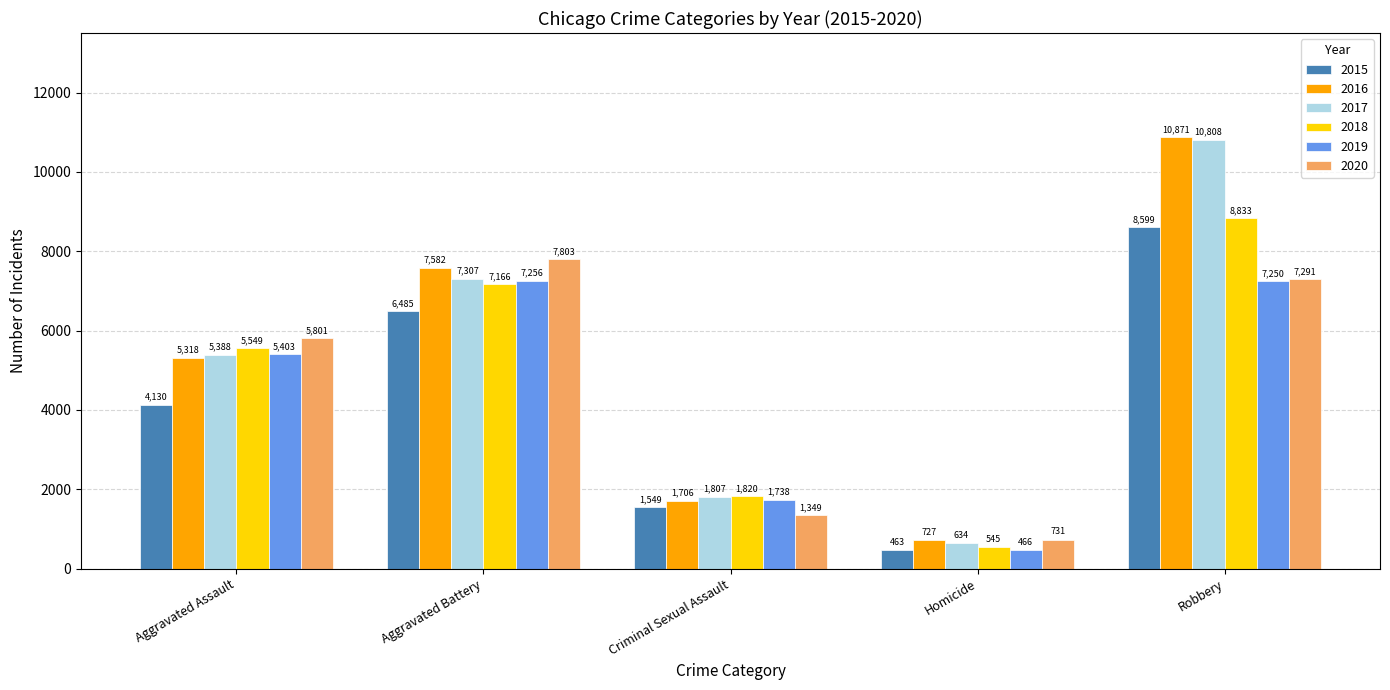

What is the approximate value of 2015 at Criminal Sexual Assault?

1549